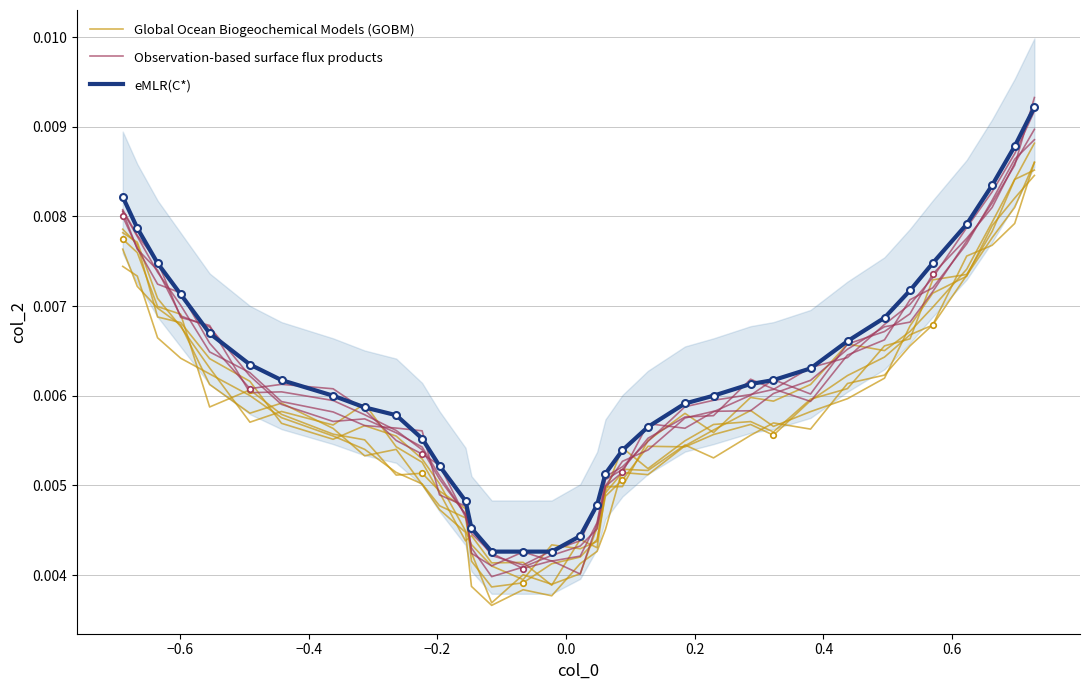

How many interior local peaks does the Observation-based surface flux products series have?

1